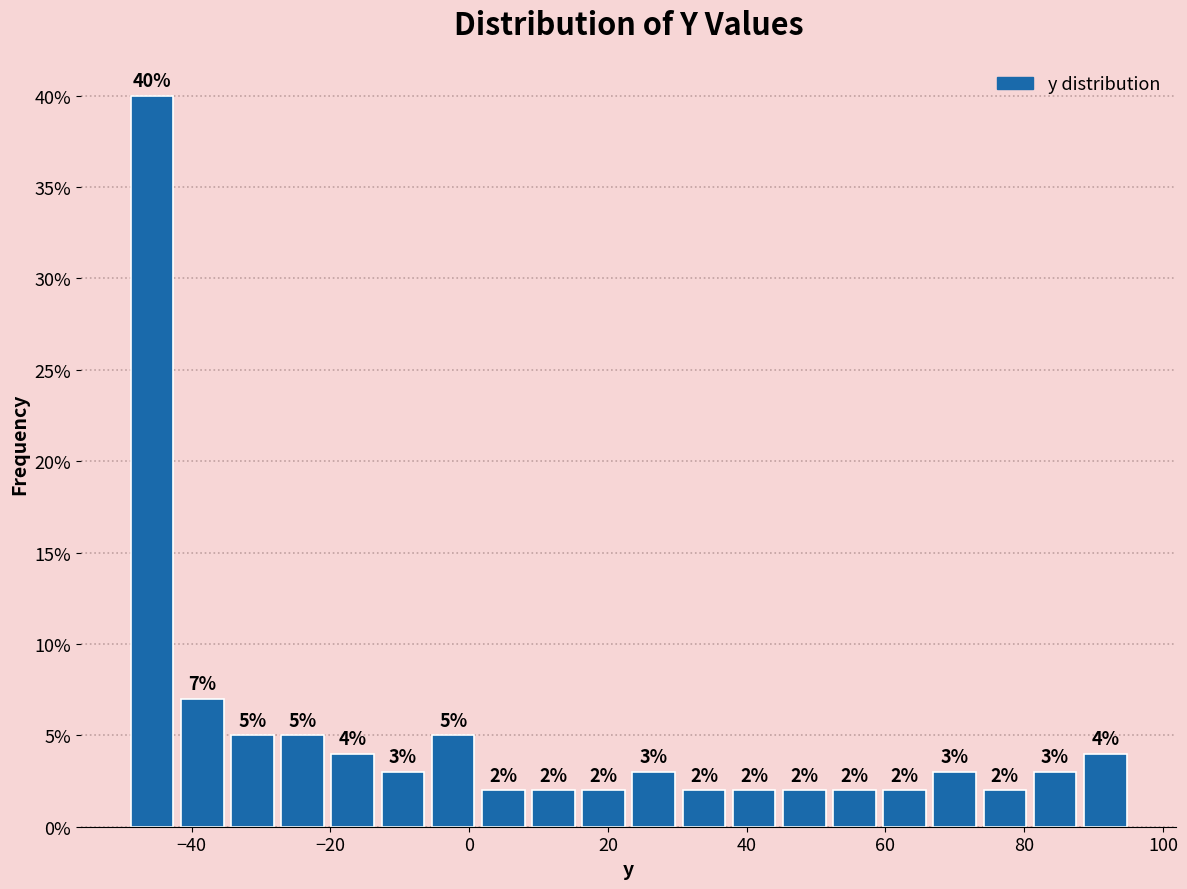

Around what value on the x-axis is the tallest bar? Give the approximate position of its centre, as read against the axis.

-46